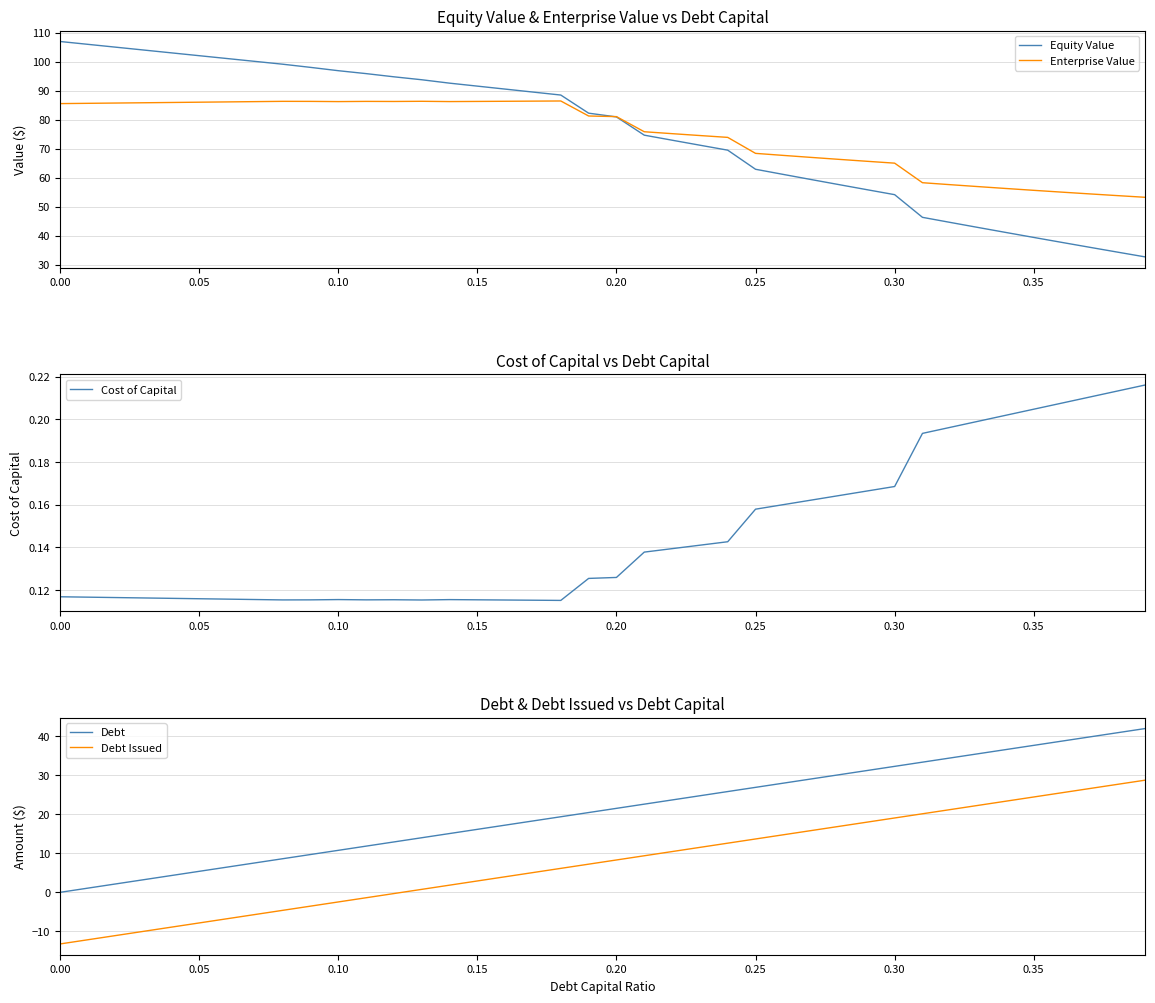

What is the minimum value for Equity Value?

32.7